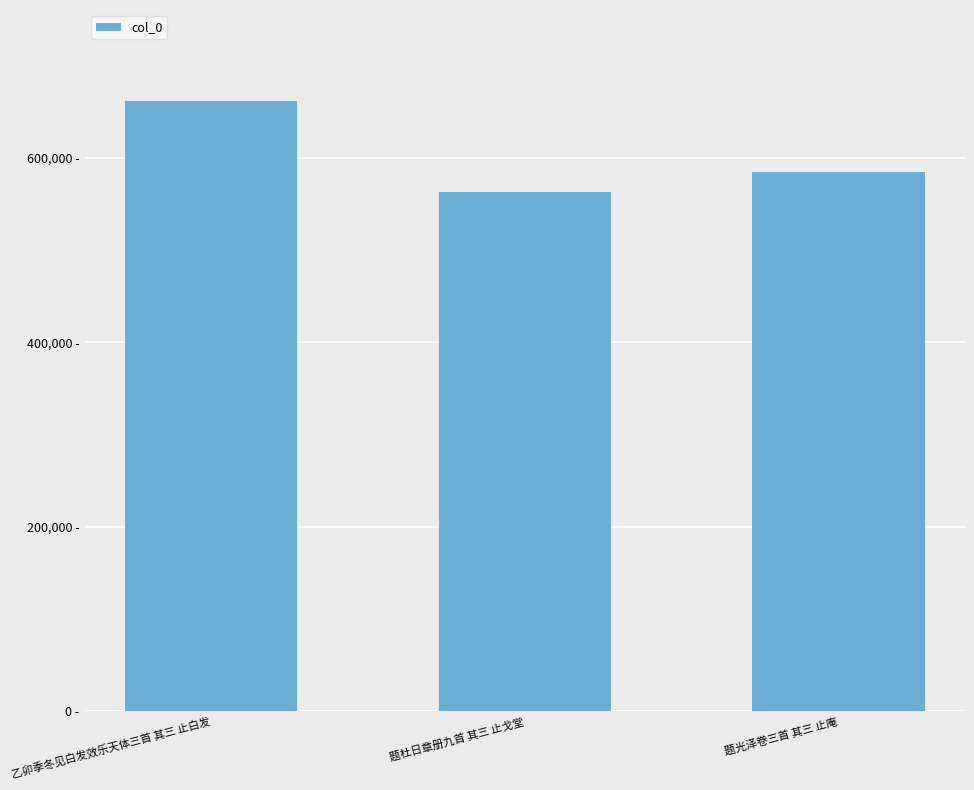

List the labels in order of value, largest first.

乙卯季冬见白发效乐天体三首 其三 止白发, 题光泽卷三首 其三 止庵, 题杜日章册九首 其三 止戈堂